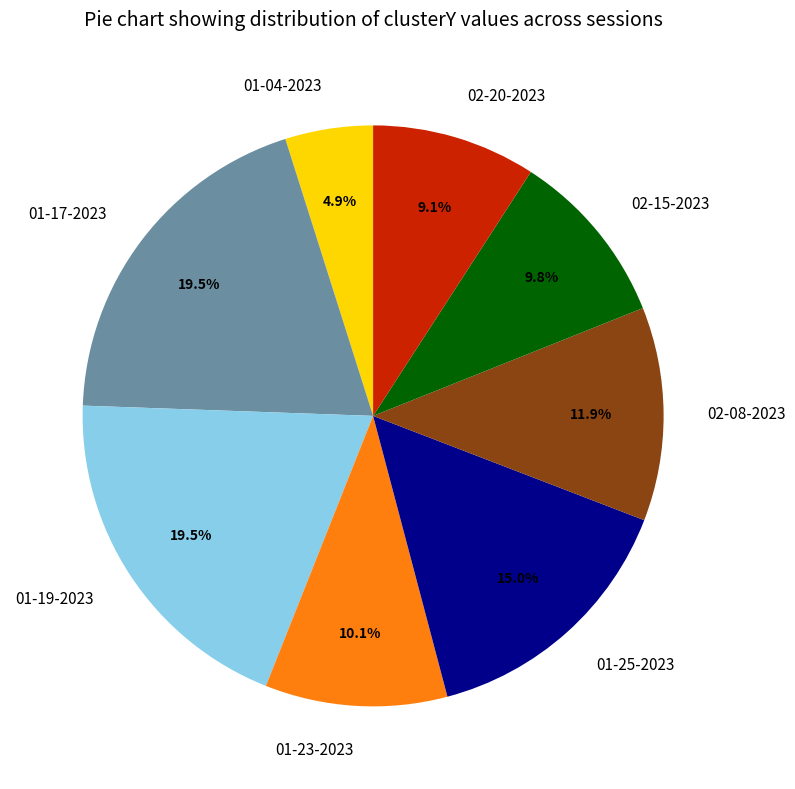

Is there a majority slice in this chart?

No